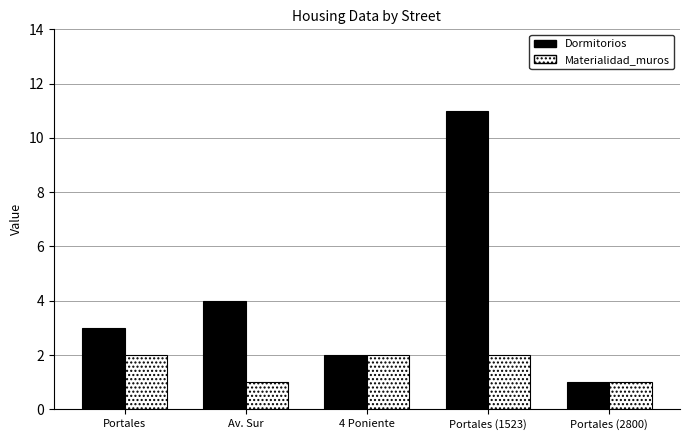

How many bars are there in total?

10